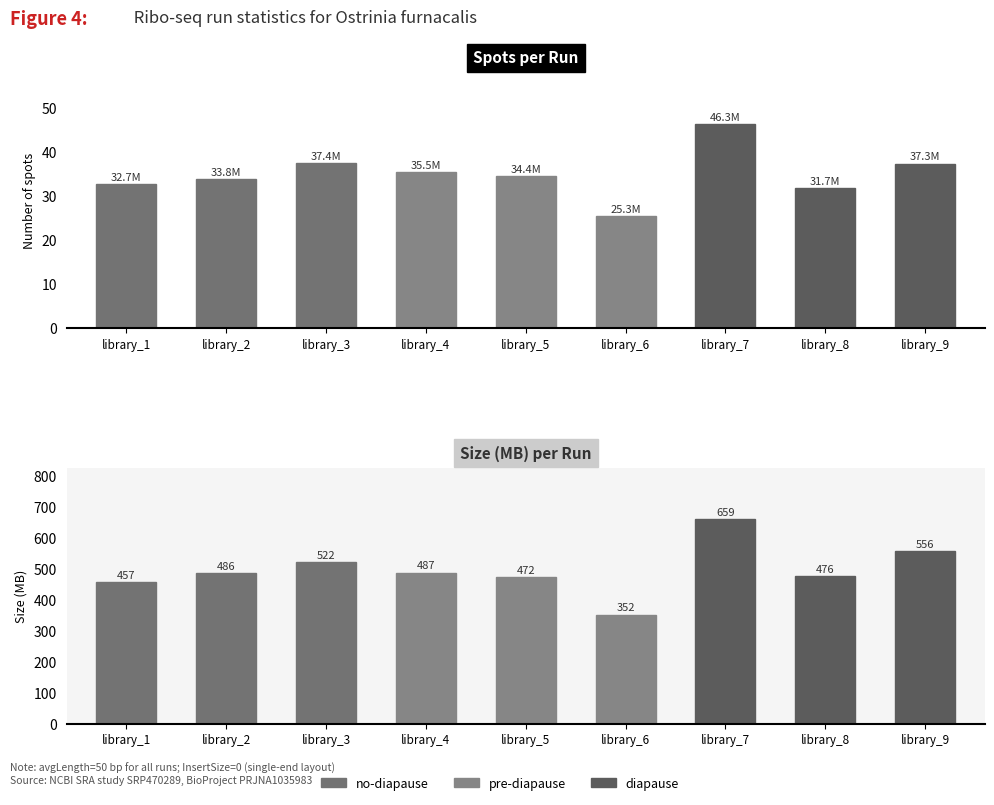

What is the average value of the size_MB series?

496.3